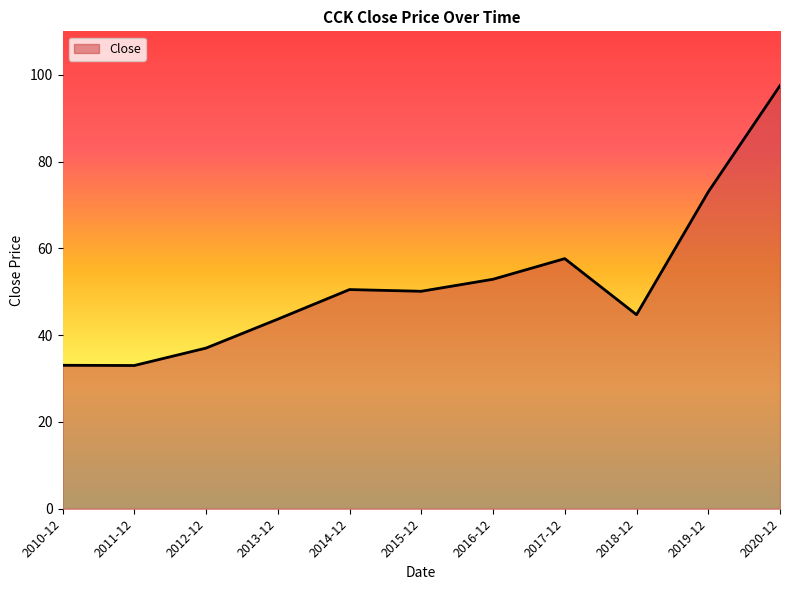

Approximately how many times larger is the value at 2020-12 compared to 2014-12?

1.9